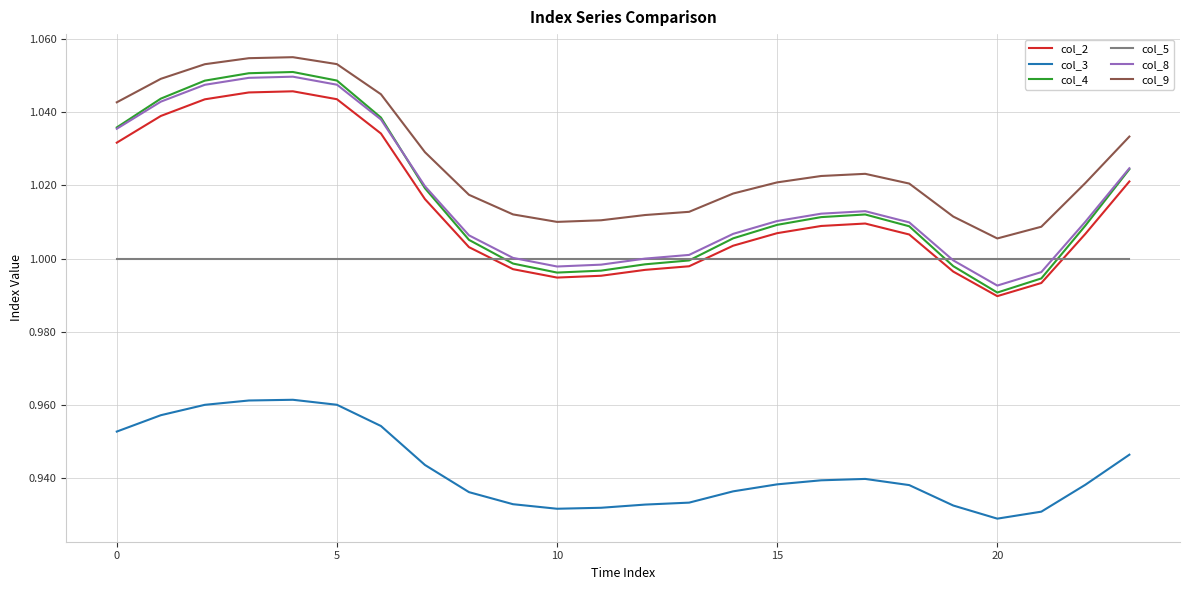

List the series in order of their peak value, highest first.

col_9, col_4, col_8, col_2, col_5, col_3